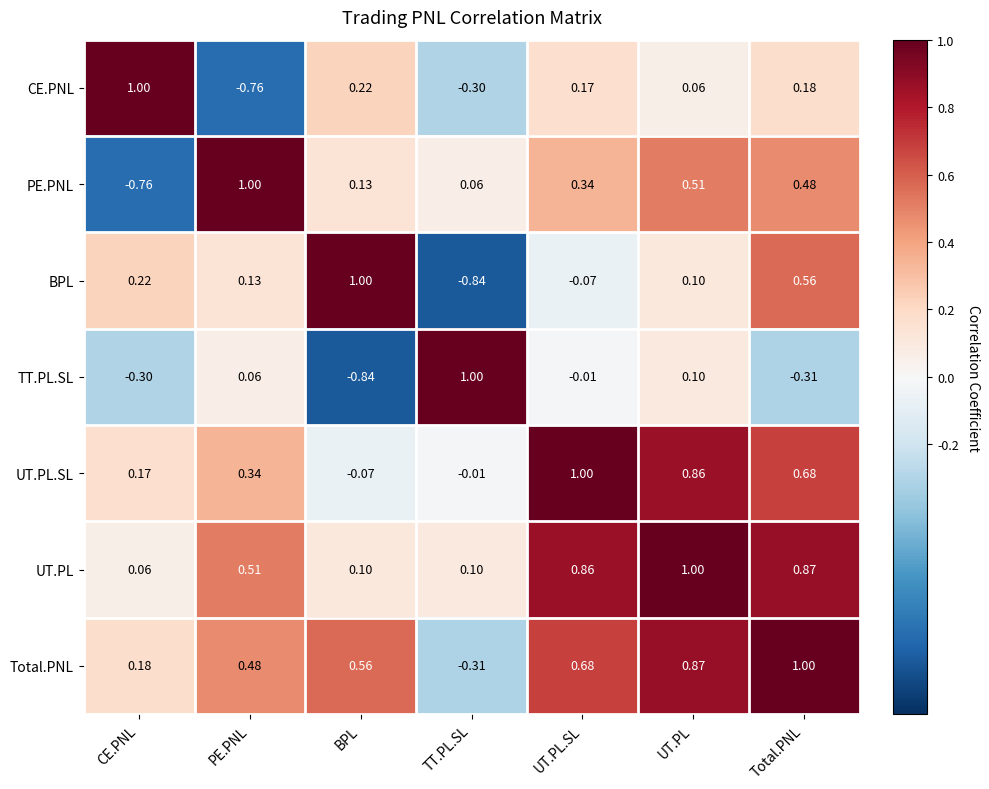

Where is BPL nearest to the value 0?

UT.PL.SL